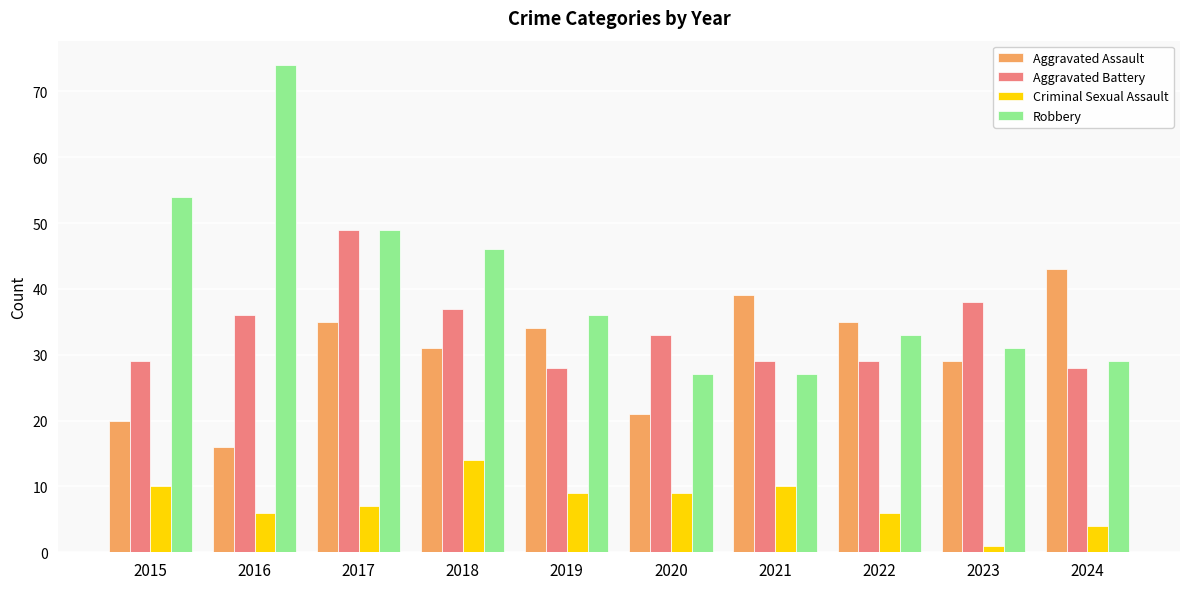

What is the average value of the Aggravated Battery series?

34